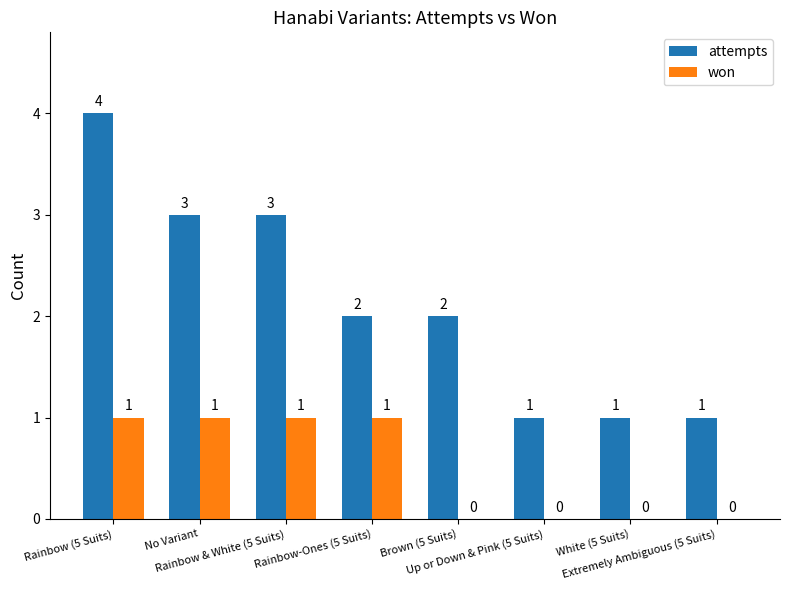

Which series has the largest total across all categories?

attempts